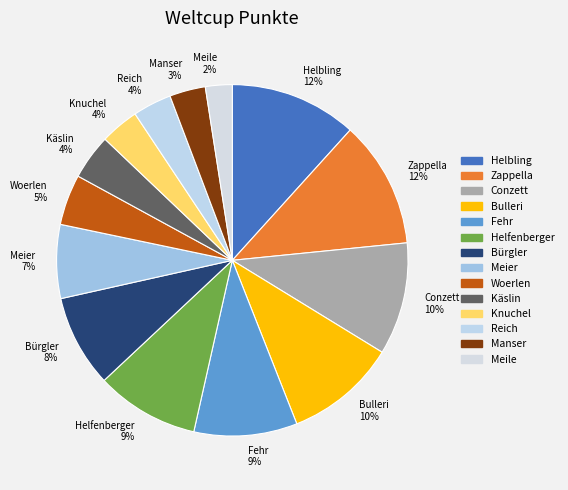

To the nearest percent, what is the combined percentage of Fehr and Reich?

13%